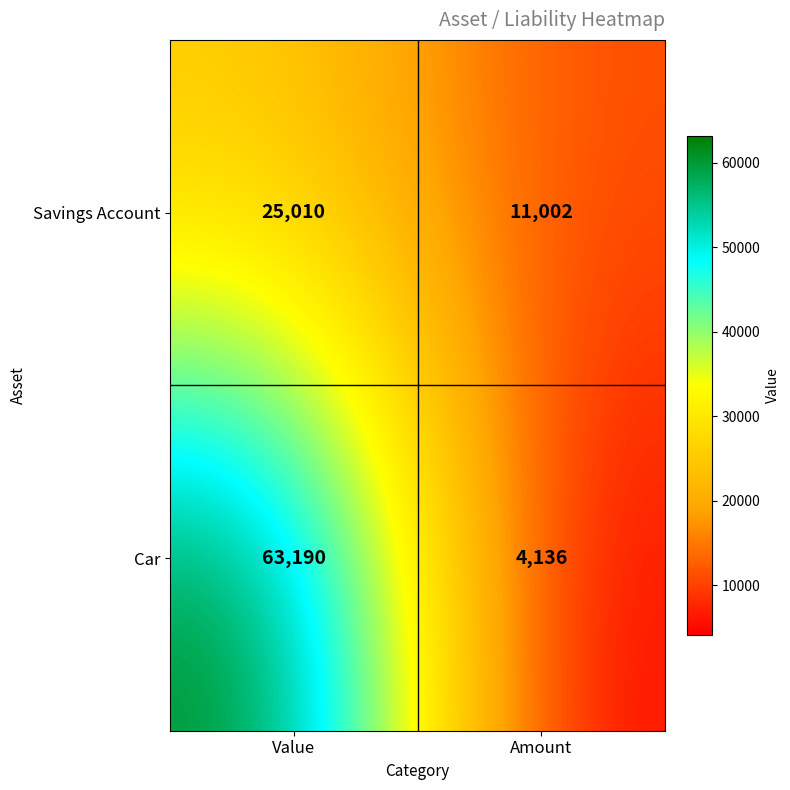

At which category is the sum across all series the highest?

Value